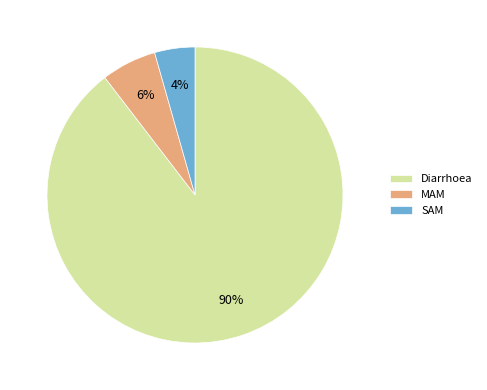

Which has a higher value, SAM or MAM?

MAM